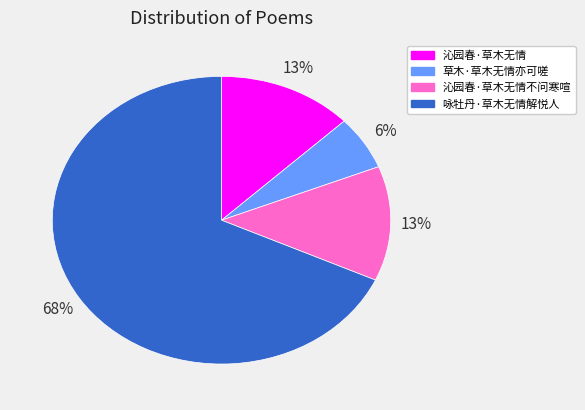

How many slices are in this pie chart?

4